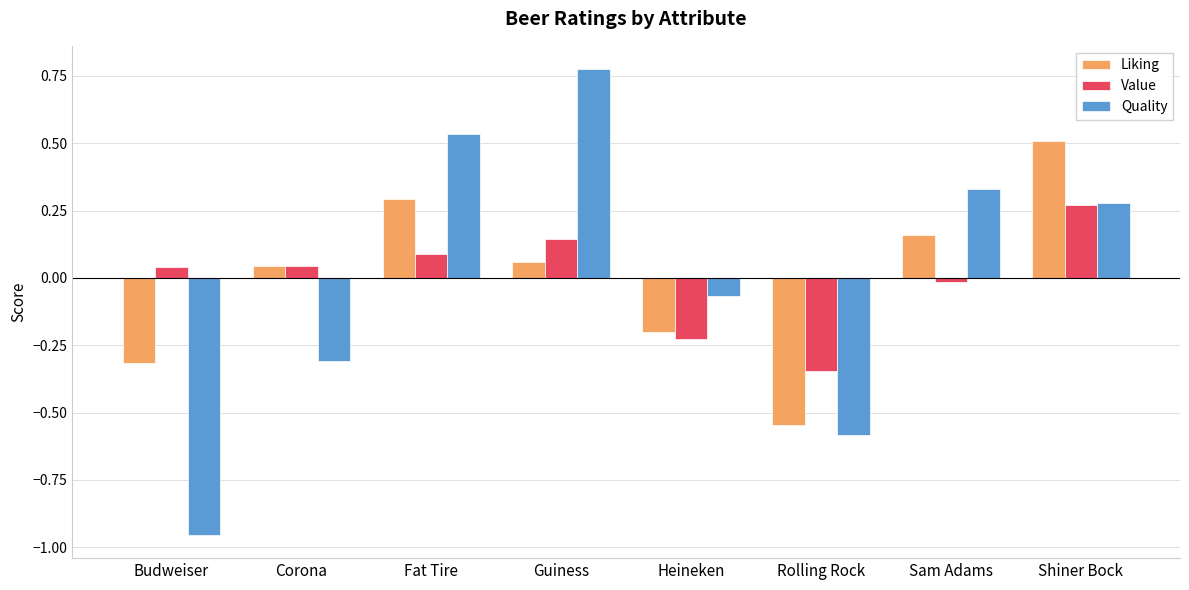

How many negative values does the Value series have?

3